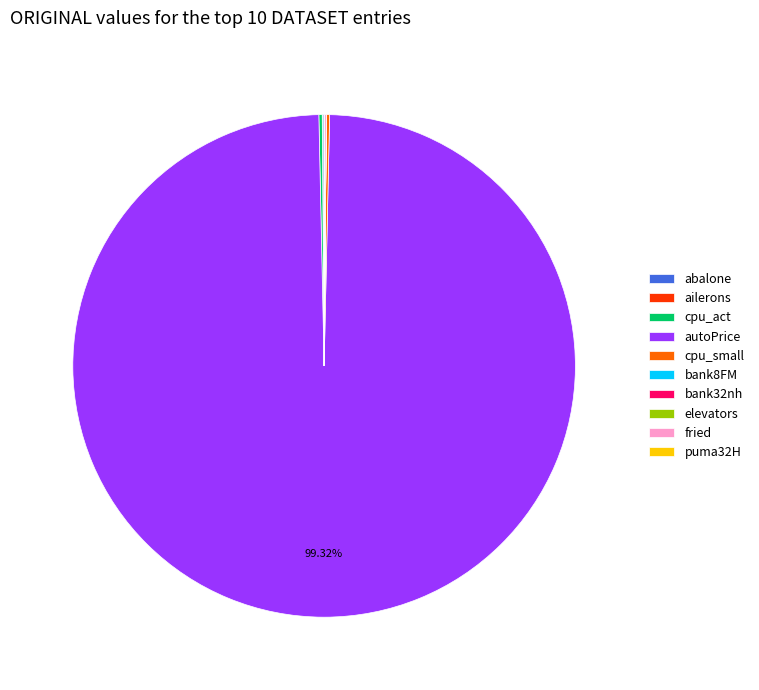

Which slice represents more than half of the pie?

autoPrice